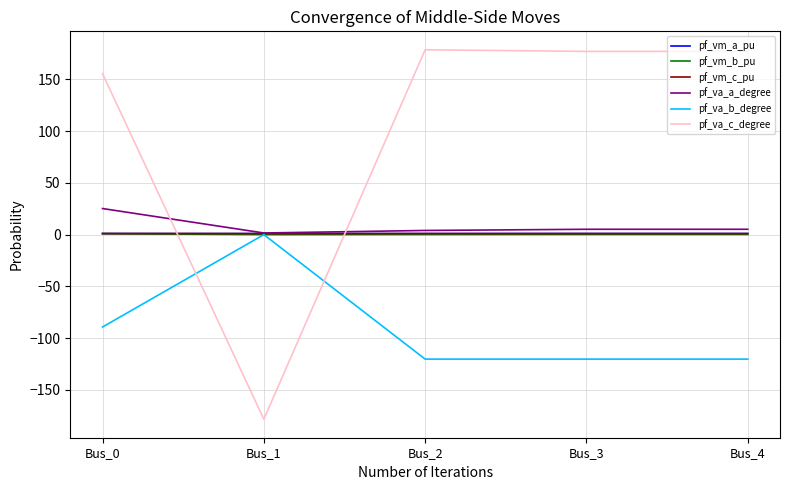

What is the sum of all pf_va_b_degree values?

-450.2